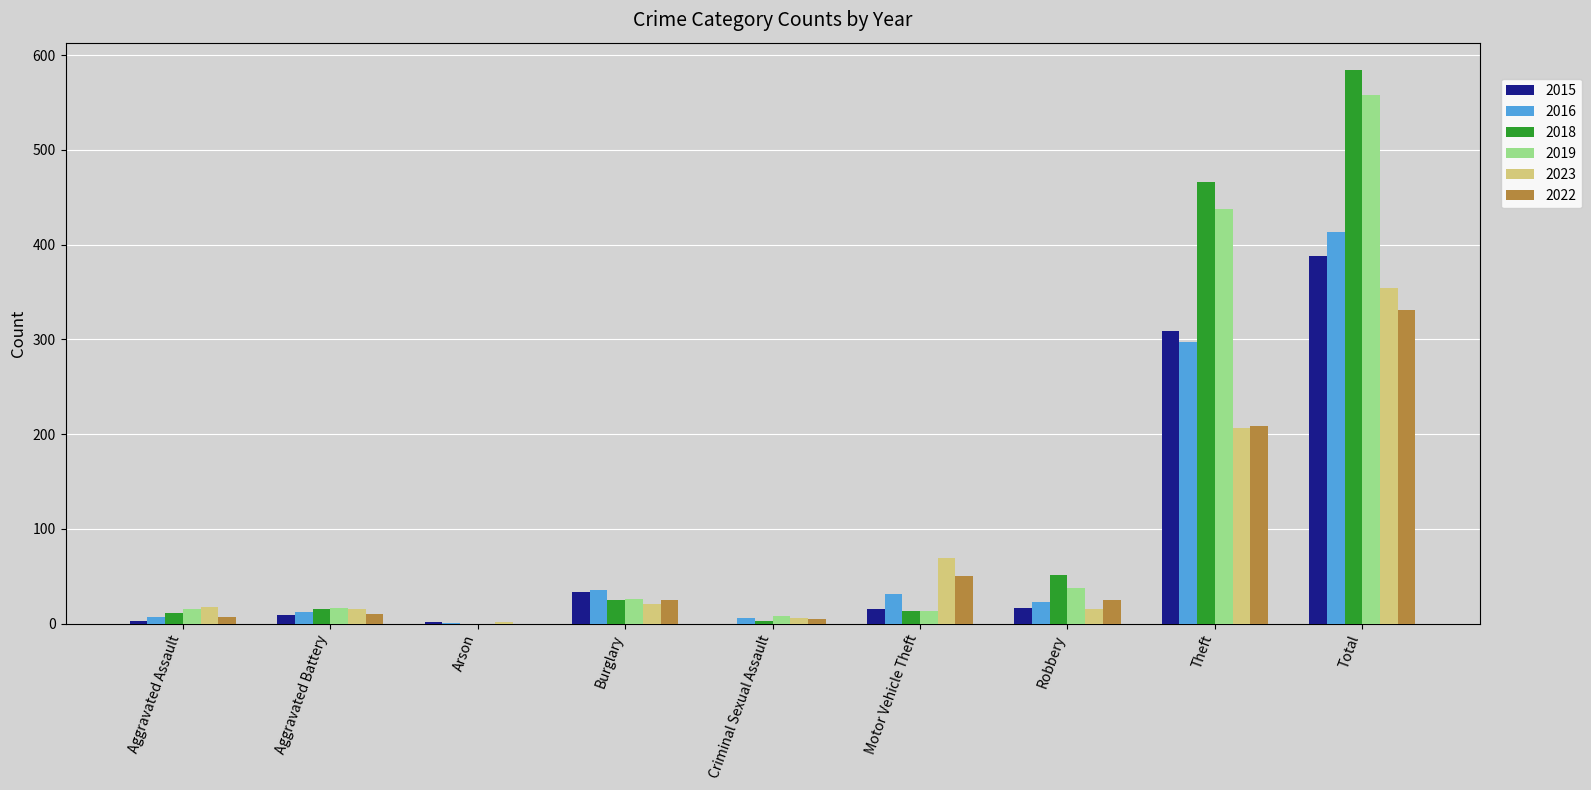

What is the sum of the 2022 values at Total and Burglary?

356